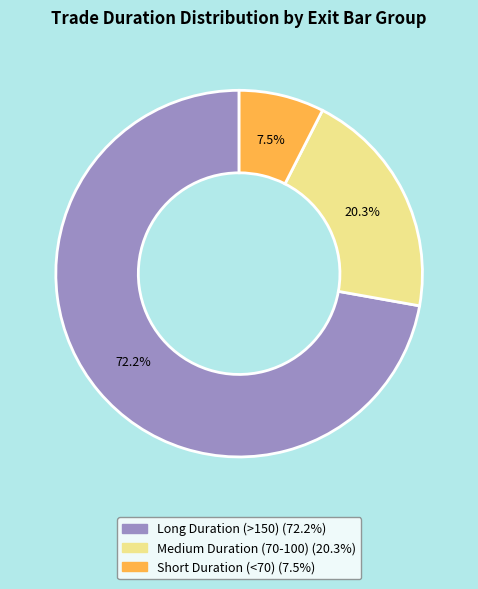

Is there any slice that represents more than half of the pie?

Yes